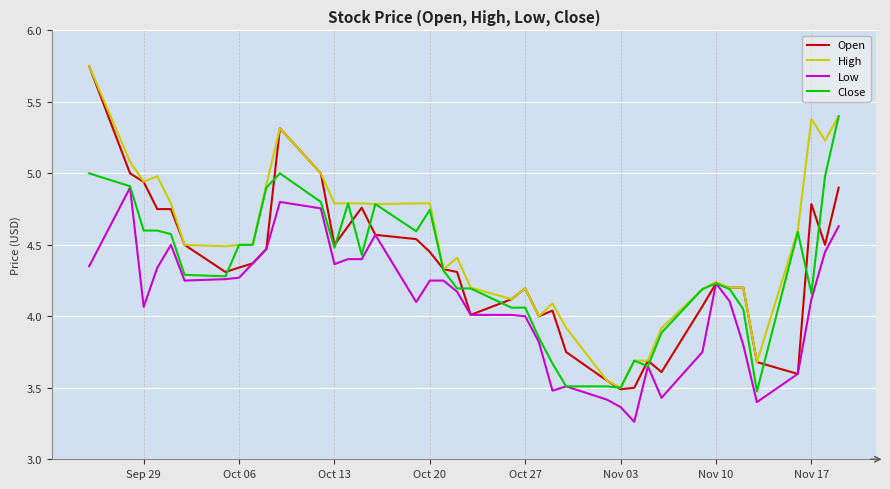

Count the number of data series in this chart.

4